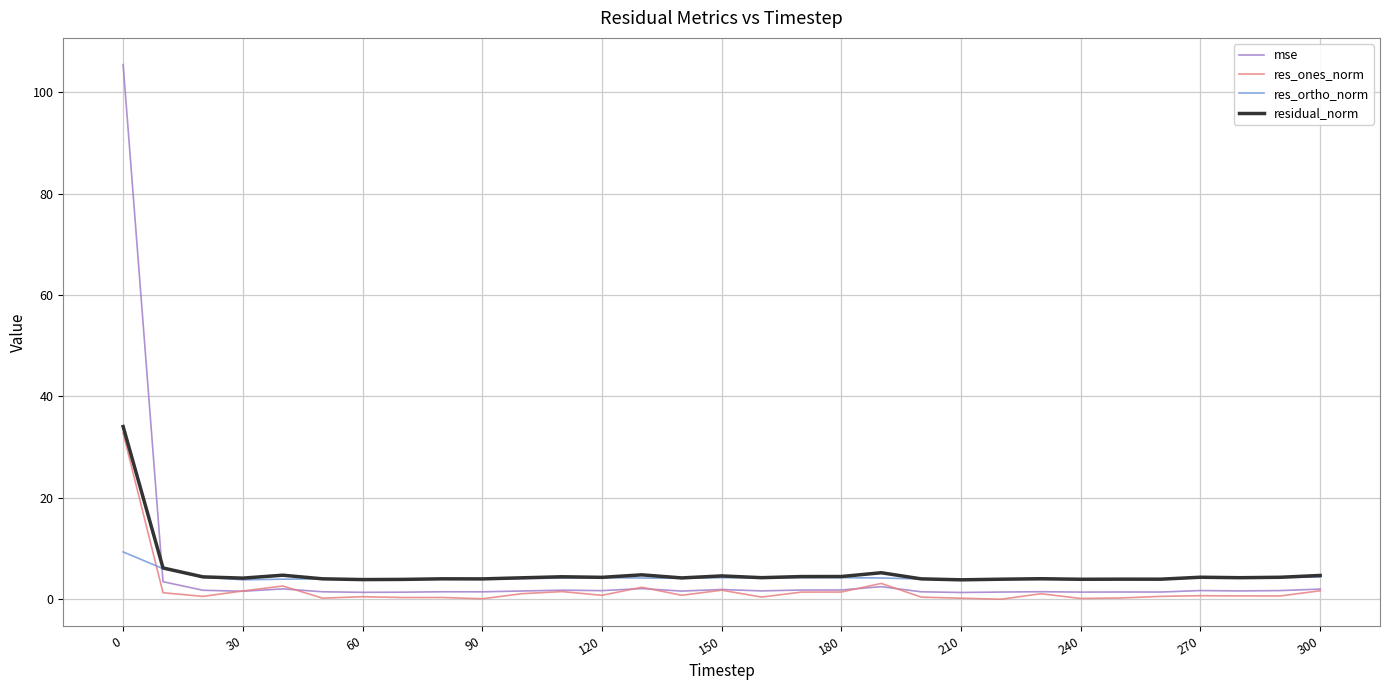

Which series has the largest range (max minus min)?

mse